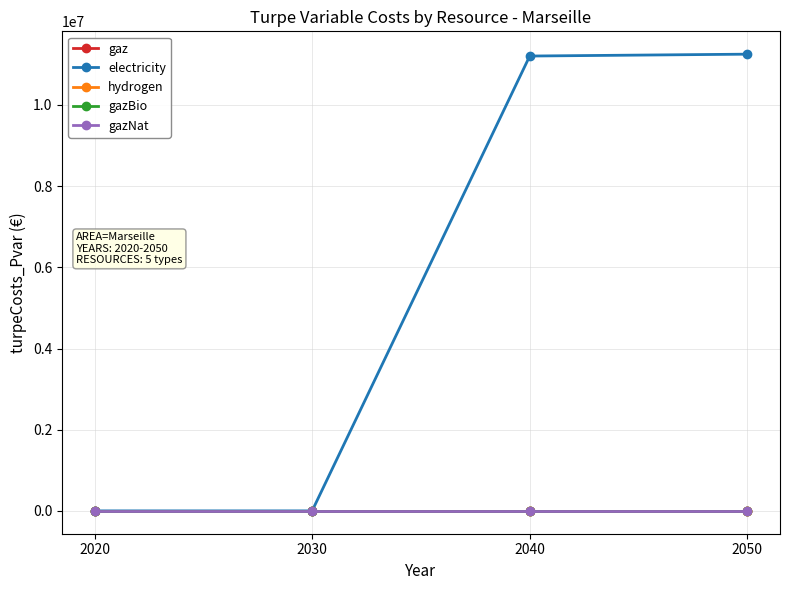

Does the chart have visible grid lines?

Yes